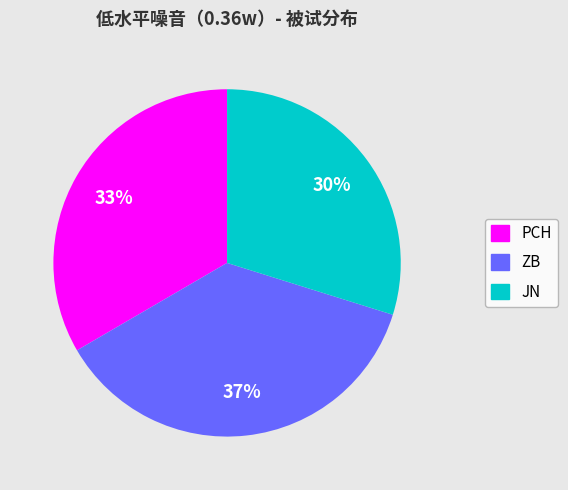

What percentage is the JN slice, to the nearest percent?

30%